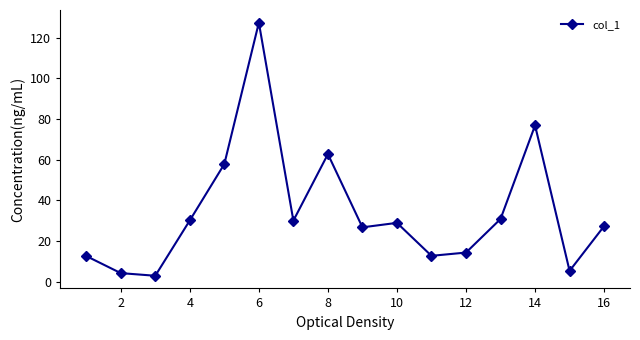

What is the difference between the maximum and minimum values?

124.4